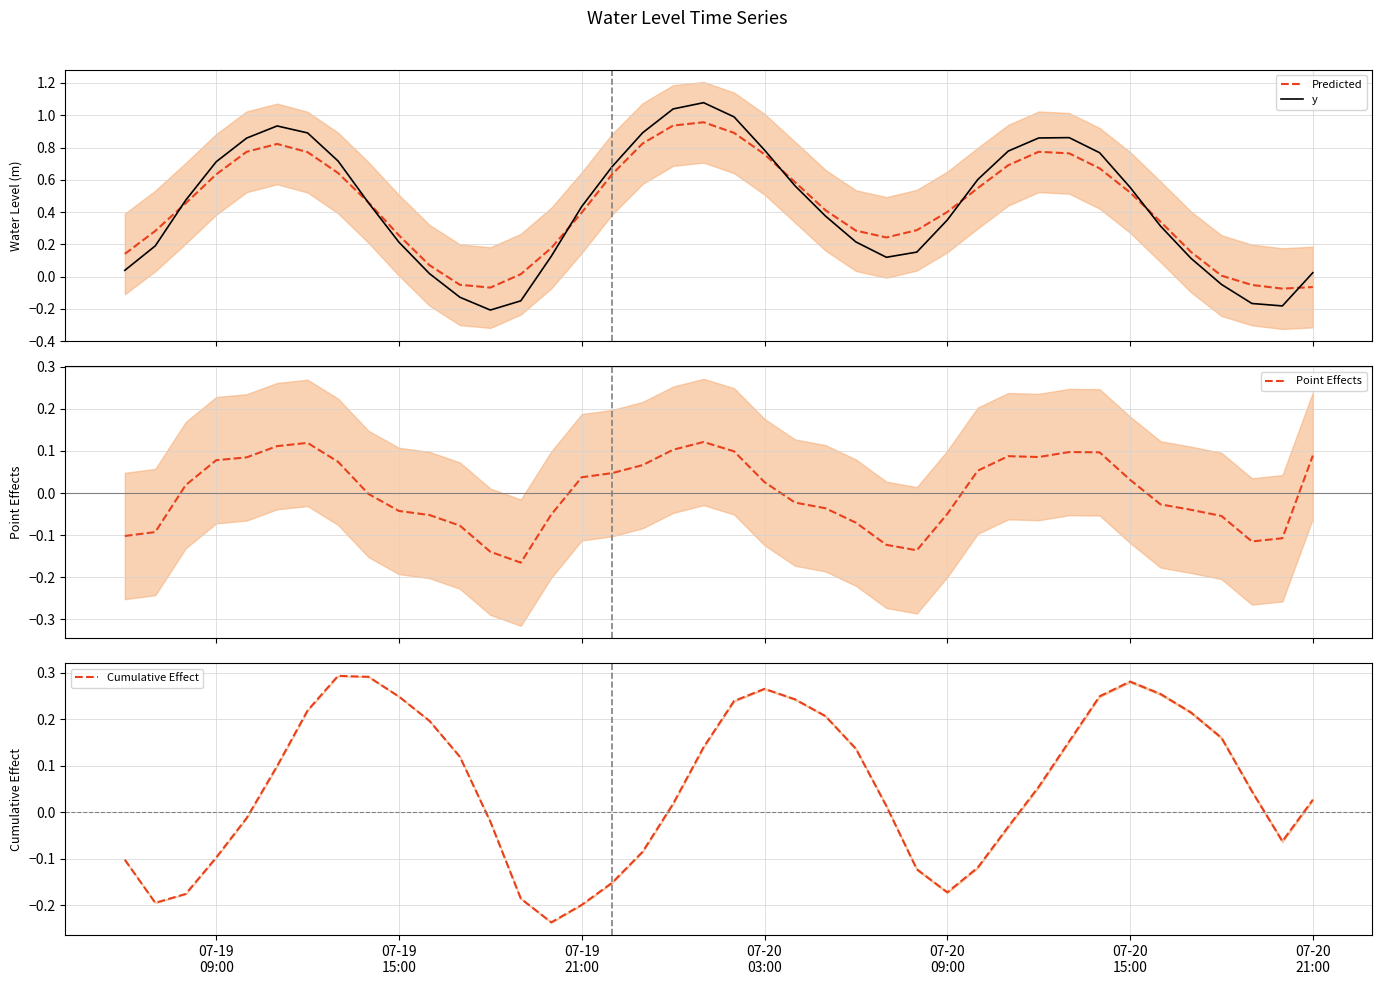

What is the label of the 1st point from the left?

07-19
09:00